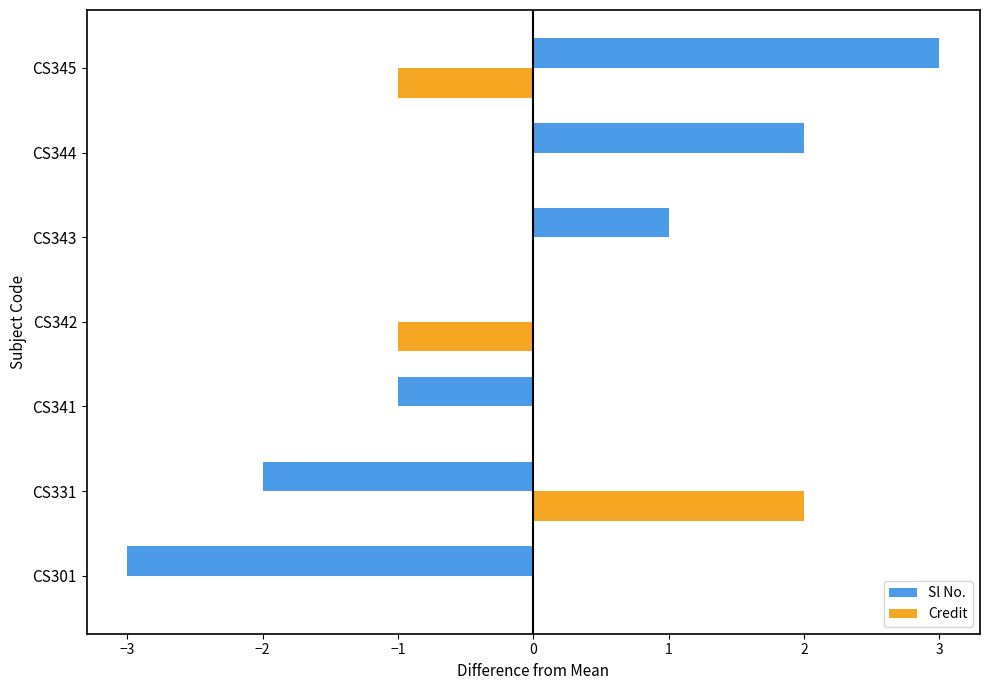

The value of Credit at CS343 is -2. True or false?

False